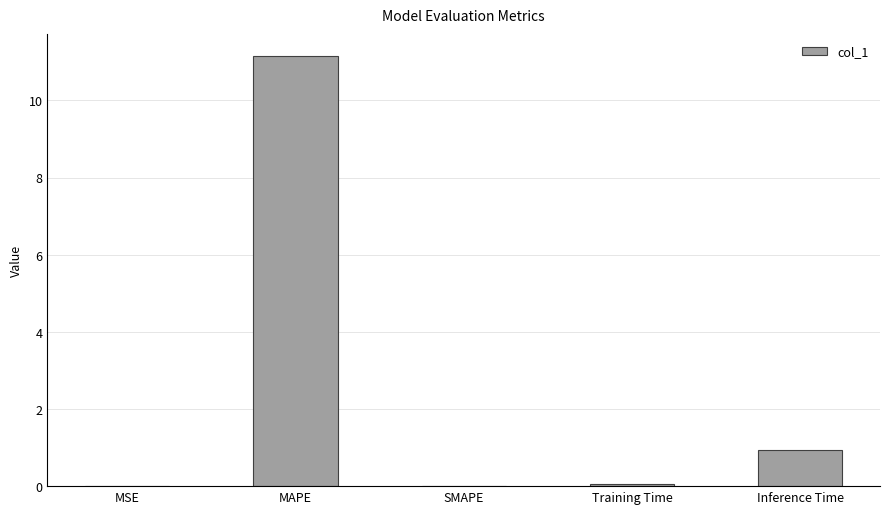

Count the number of categories in the chart.

5